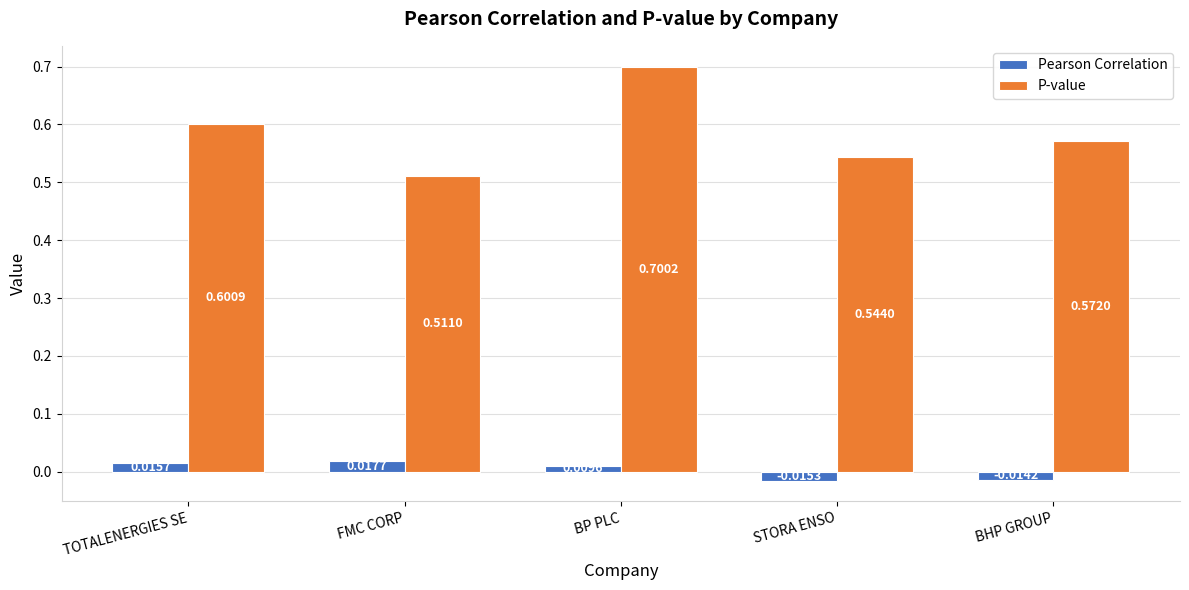

Which series has the largest range (max minus min)?

P-value